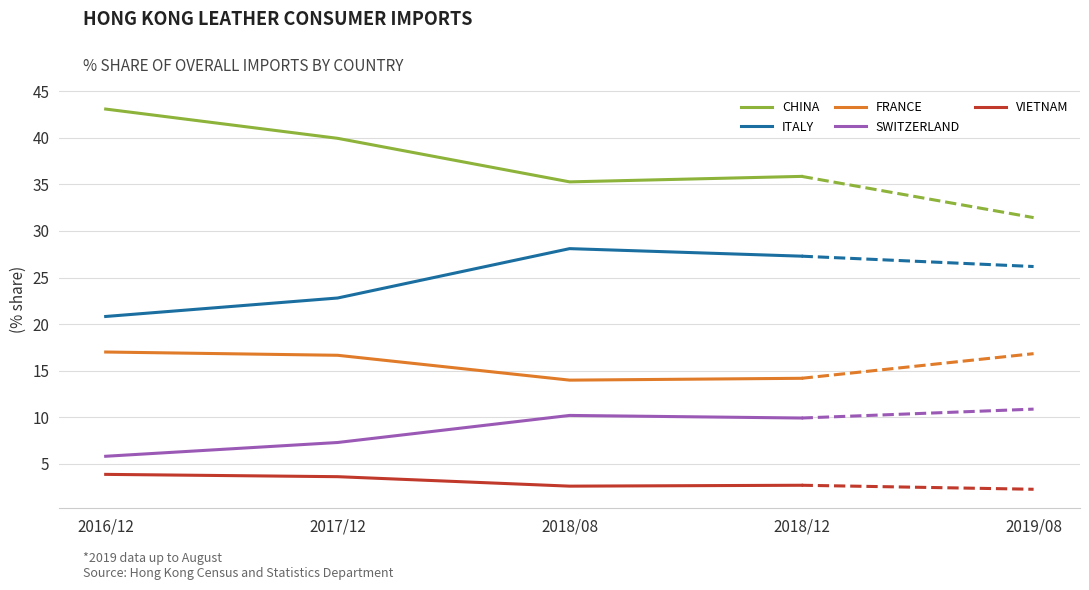

Count the number of categories in the chart.

4